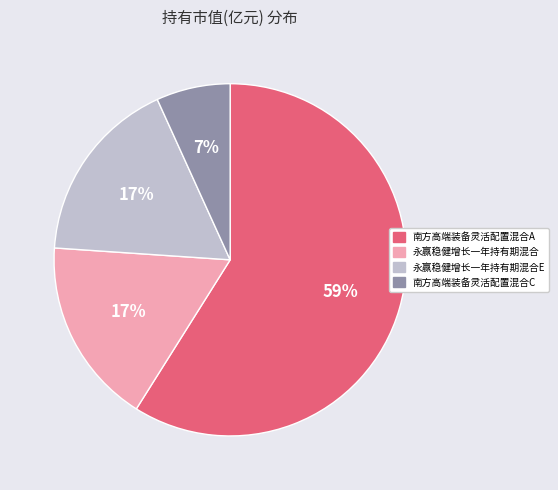

Count the number of slices in the pie.

4